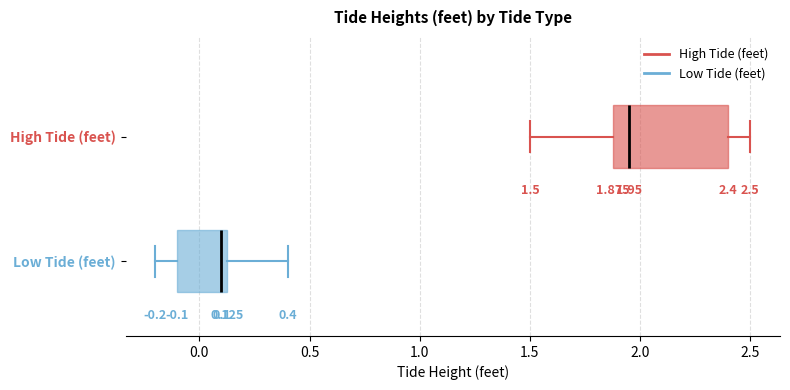

Which box's median line is the furthest to the right?

High Tide (feet)